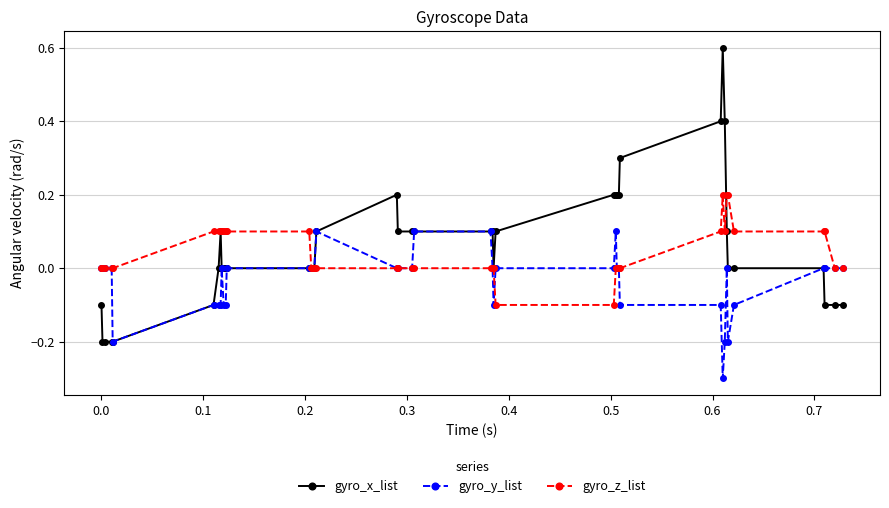

What is the minimum value shown in the chart?

-0.3